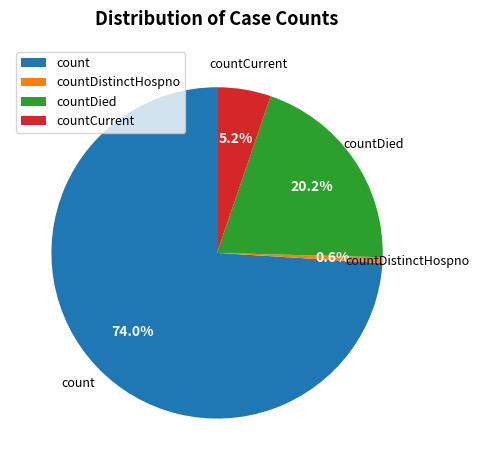

How many slices are in this pie chart?

4